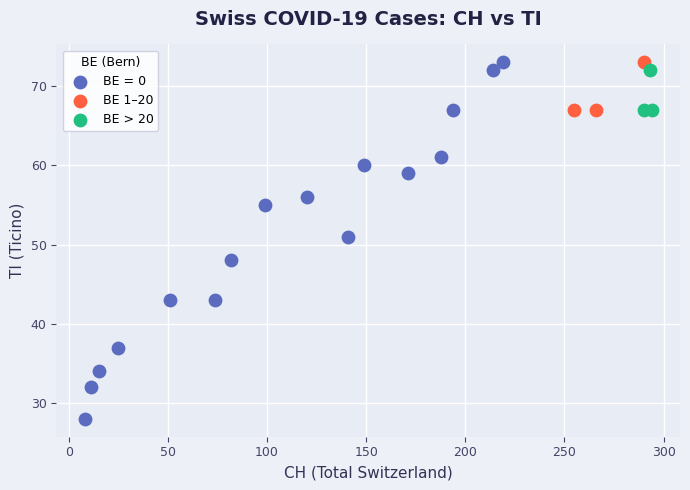

Which series contains the lowest Y value?

BE = 0